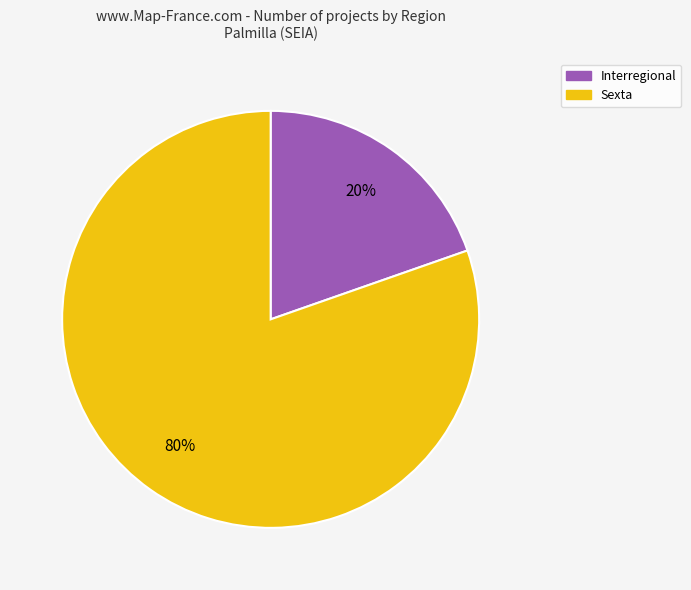

To the nearest percent, what is the average slice percentage?

50%